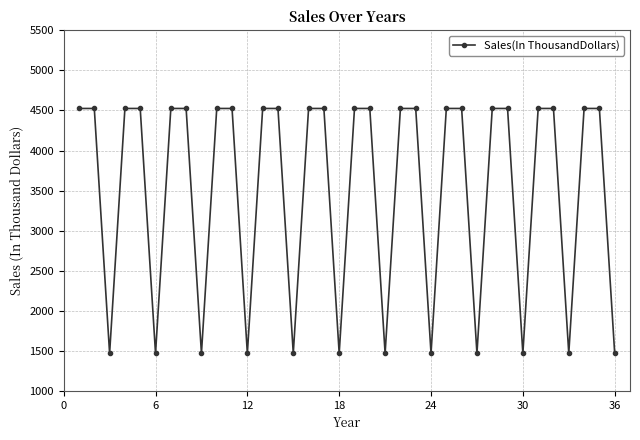

What is the value of the 23rd point from the left?

4525